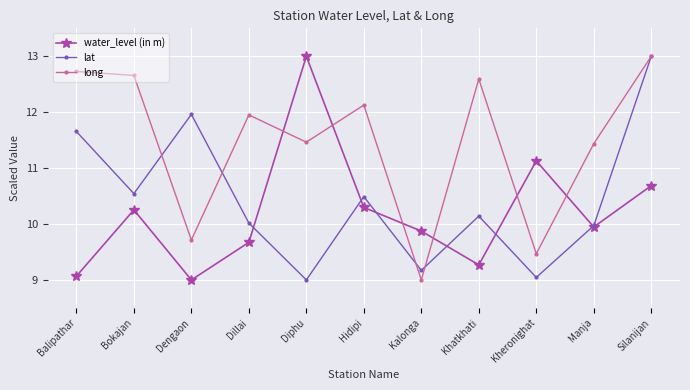

Does the chart display data point markers on the line(s)?

Yes